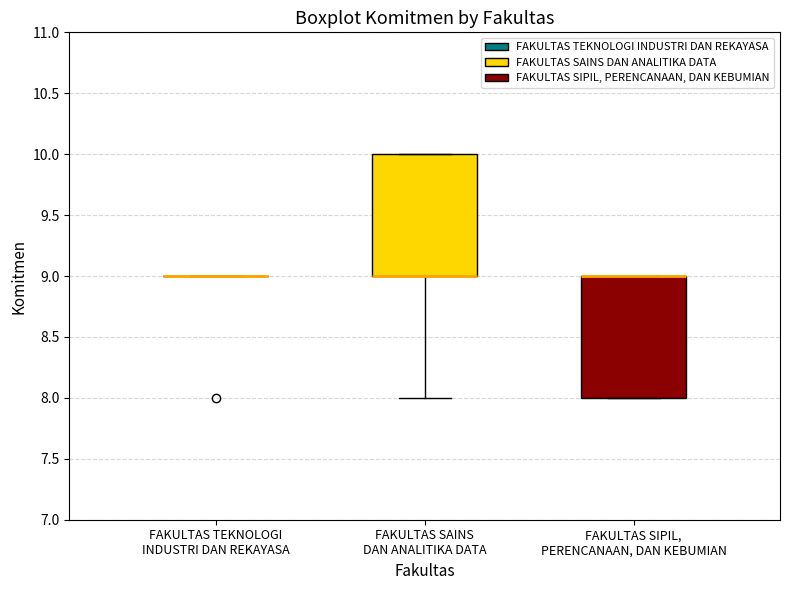

Reading left to right, read every box against the y-axis: the position of its median line, the range the box covers, and the ends of its whiskers. The values are not printed on the chart, so give them approximately, as read against the axis.

FAKULTAS TEKNOLOGI INDUSTRI DAN REKAYASA: box collapsed to a line at 9, whiskers 9 to 9
FAKULTAS SAINS DAN ANALITIKA DATA: median 9 (drawn on the box's lower edge), box 9 to 10, whiskers 8 to 10
FAKULTAS SIPIL, PERENCANAAN, DAN KEBUMIAN: median 9 (drawn on the box's upper edge), box 8 to 9, whiskers 8 to 9